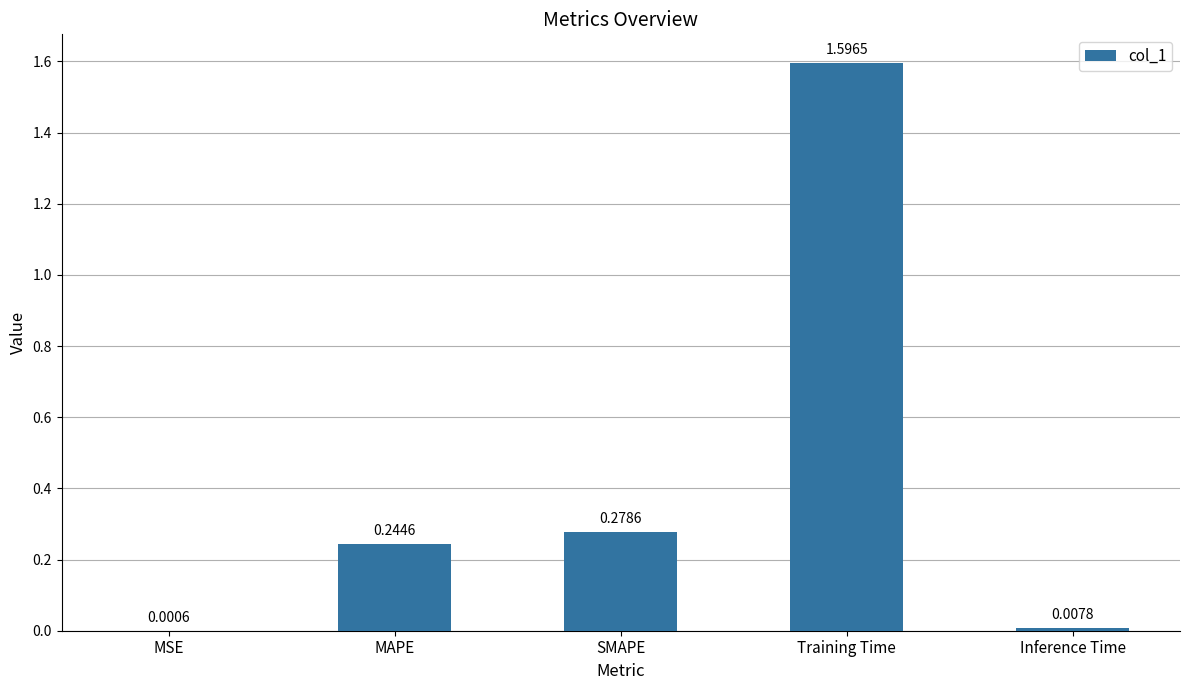

Between SMAPE and Inference Time, which is larger?

SMAPE